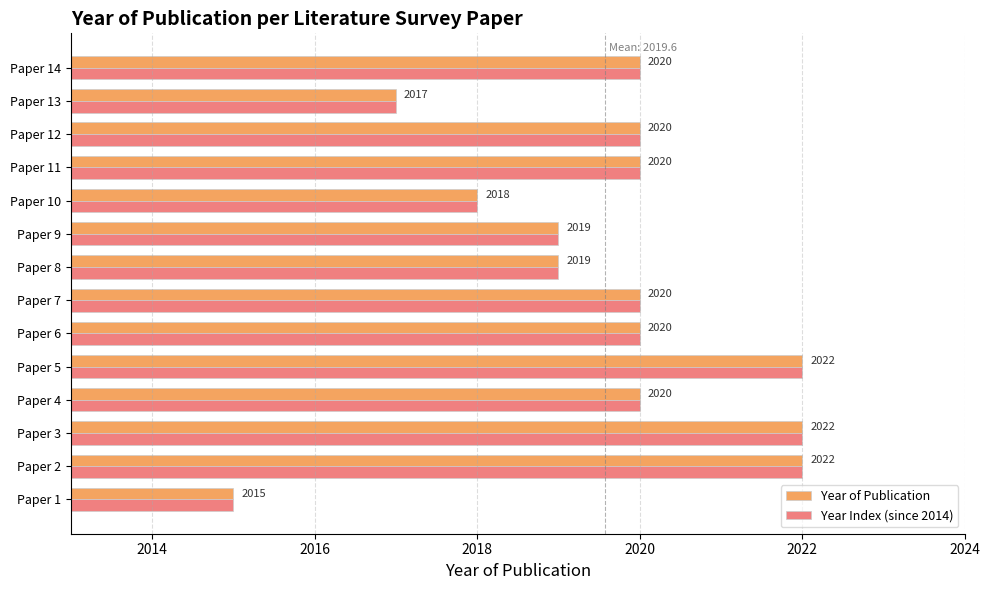

The Year of Publication series shows 3129 at Paper 10. True or false?

False